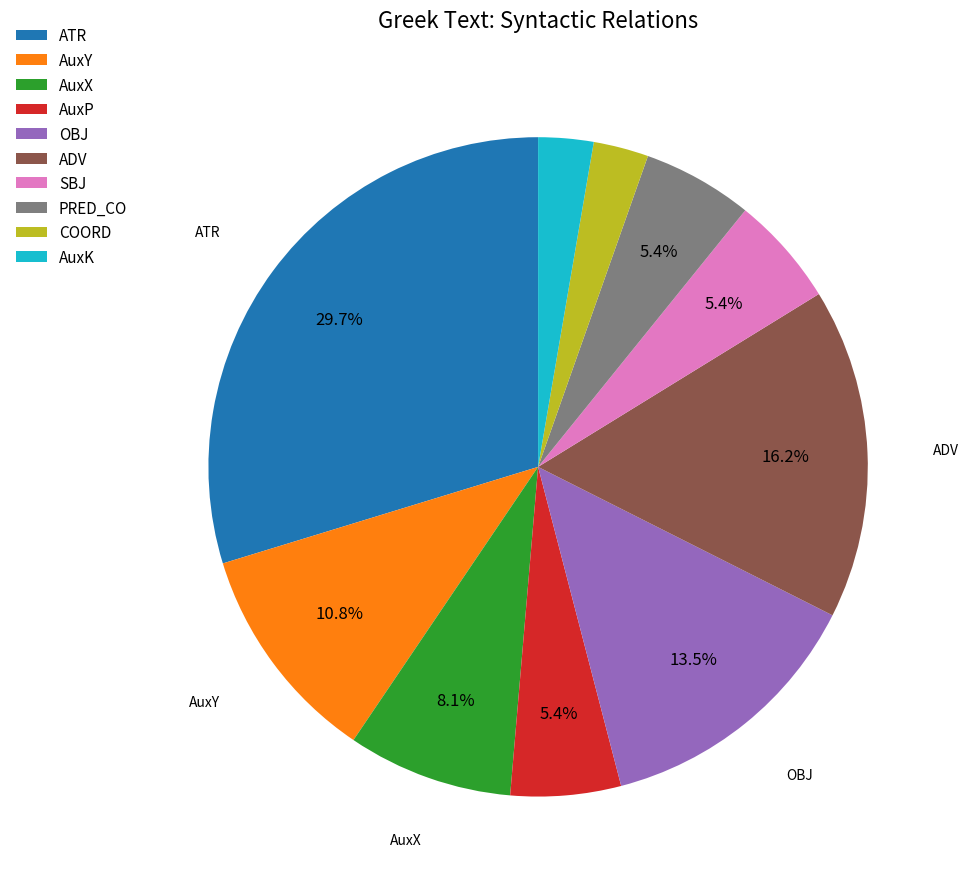

Is the sum of AuxY and AuxK greater than half?

No